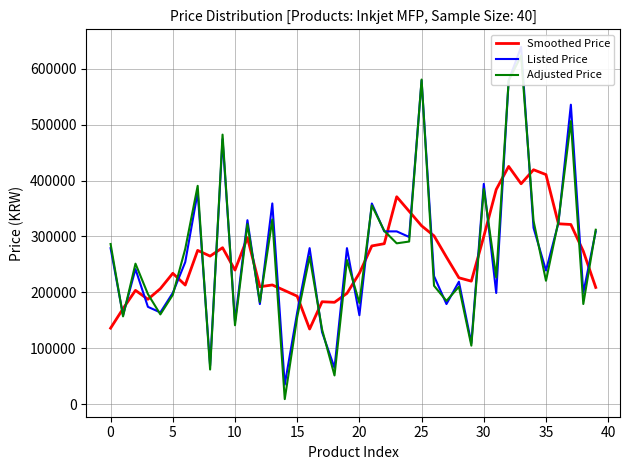

What is the minimum value shown in the chart?

8926.2